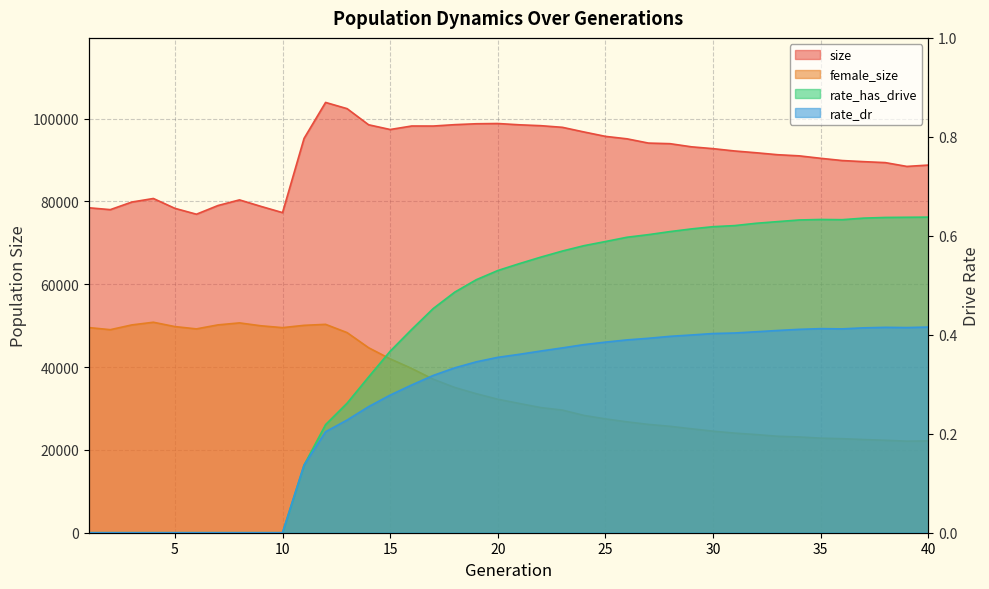

How many data points in size are above 92734?

19